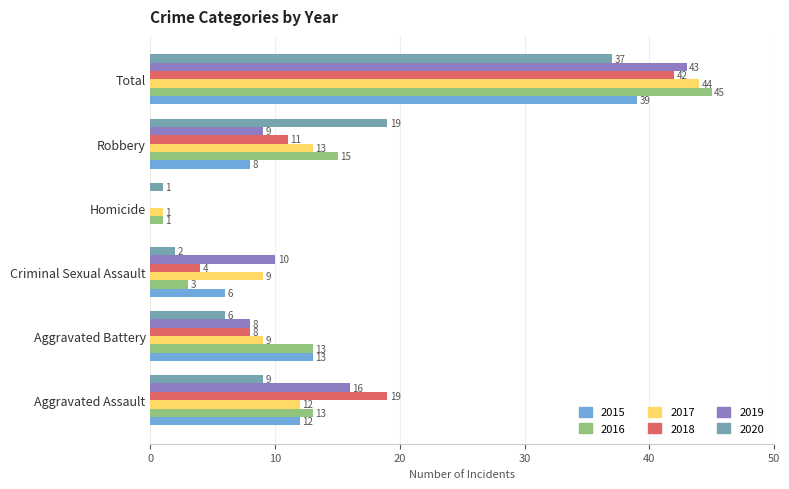

Read the 2019 value at Robbery.

9